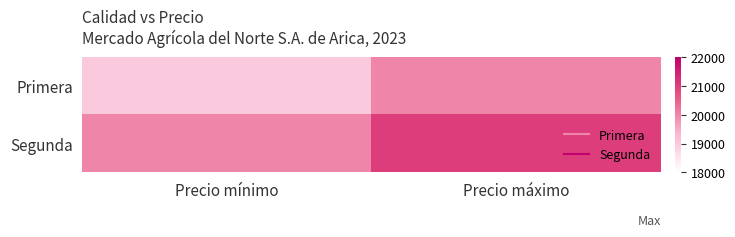

Which label corresponds to the largest value in the chart?

Precio máximo